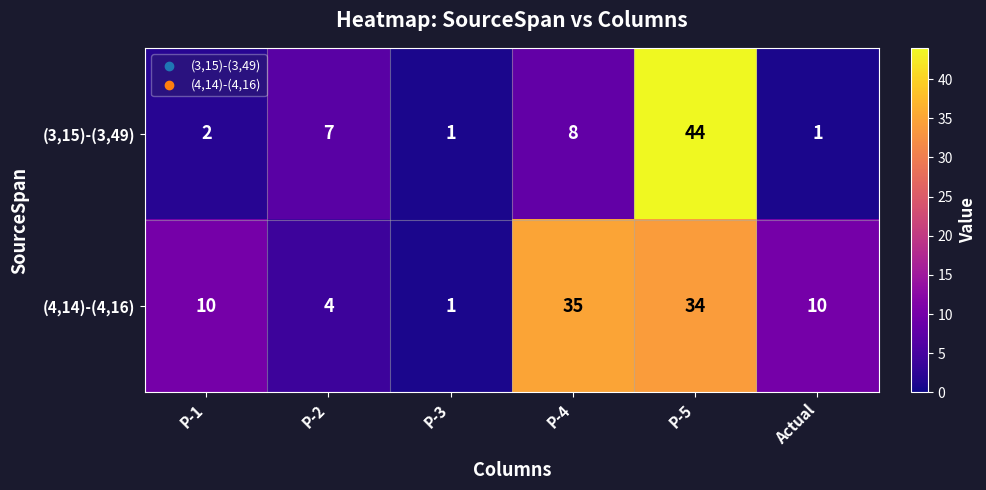

Reading left to right, transcribe all the data shown in this chart.

(3,15)-(3,49): 2	7	1	8	44	1
(4,14)-(4,16): 10	4	1	35	34	10